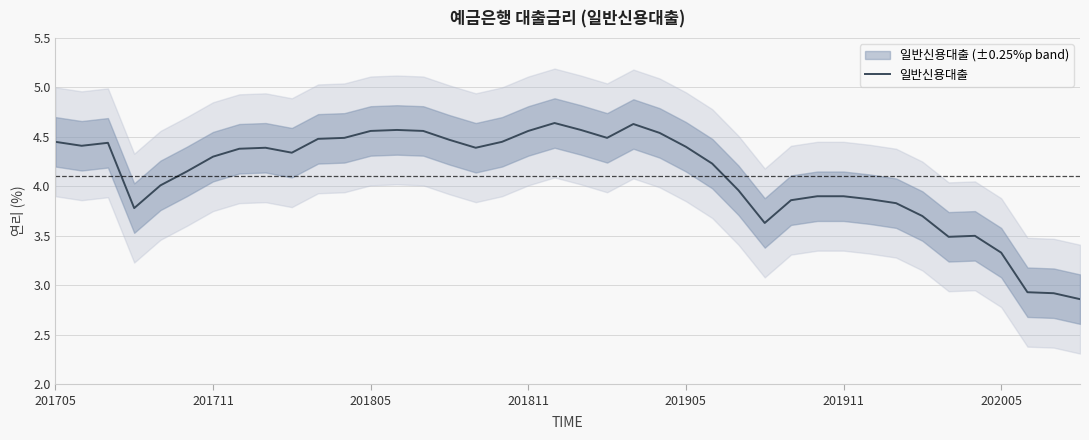

Does the chart display data point markers on the line(s)?

No